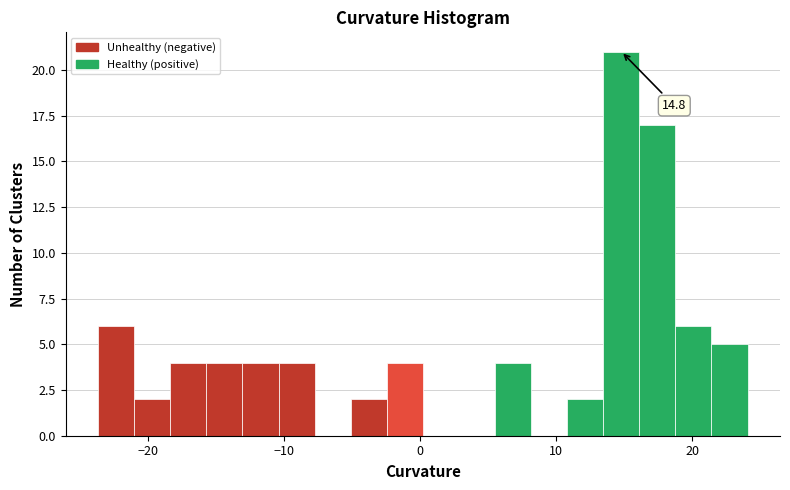

Read against the x-axis, roughly where is the centre of the tallest bar?

15